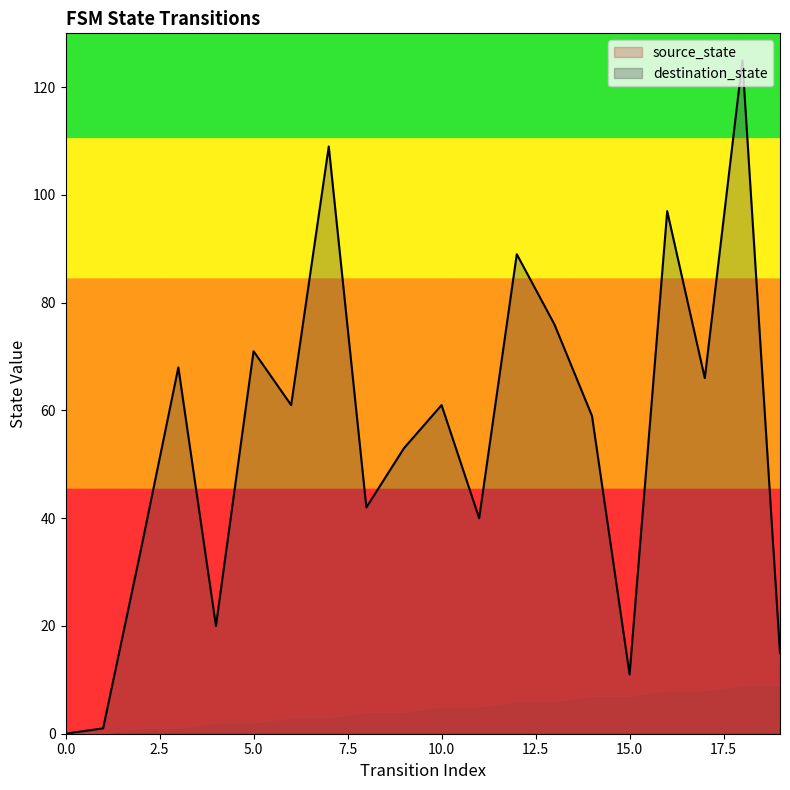

Which has a higher value, 14 or 13?

14